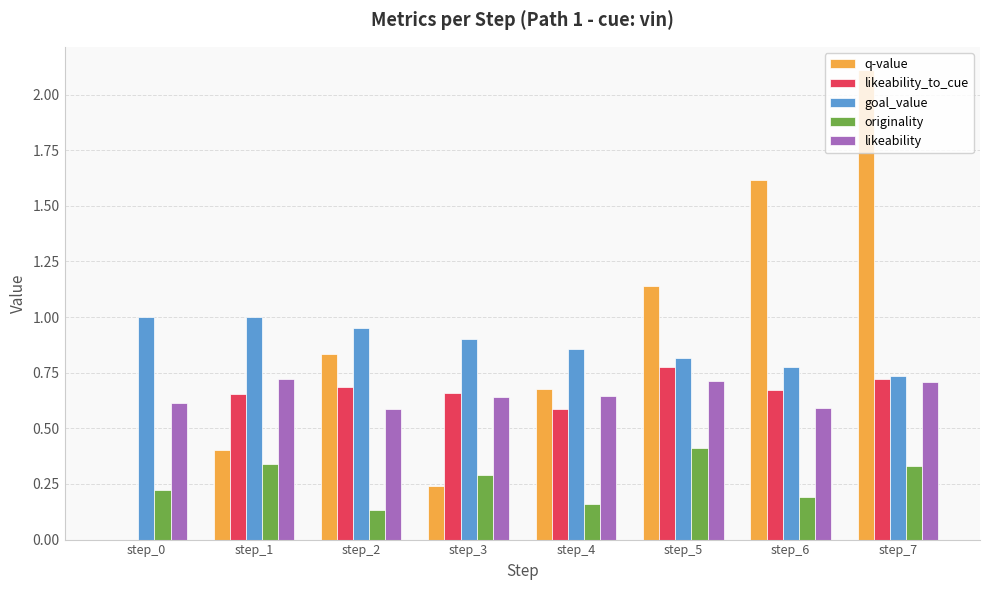

At which category is the sum across all series the highest?

step_7